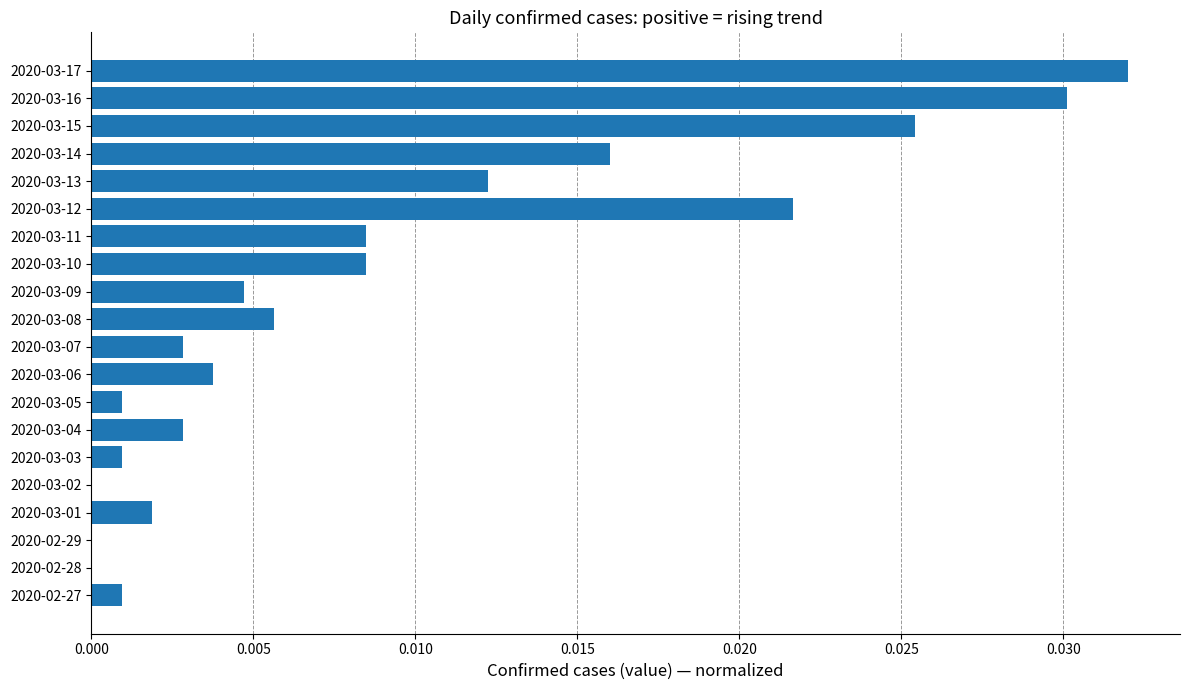

How many data points does each series have?

20